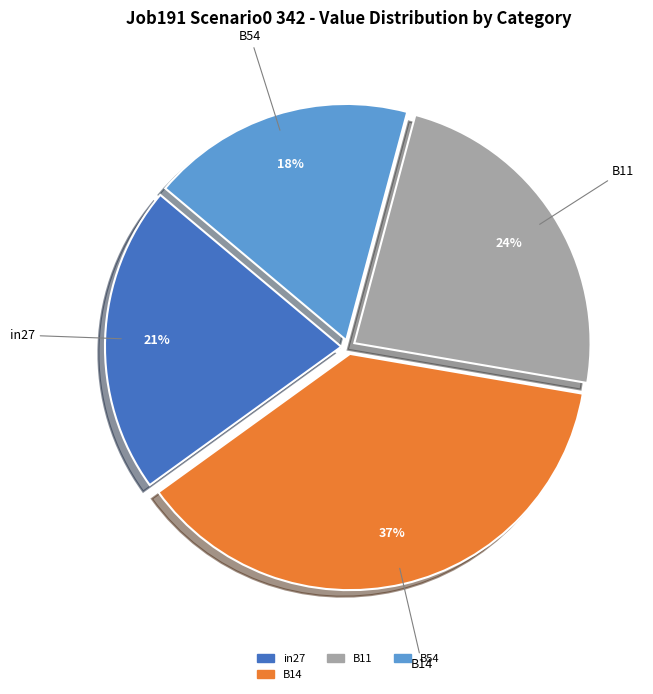

To the nearest percent, what is the average slice percentage?

25%